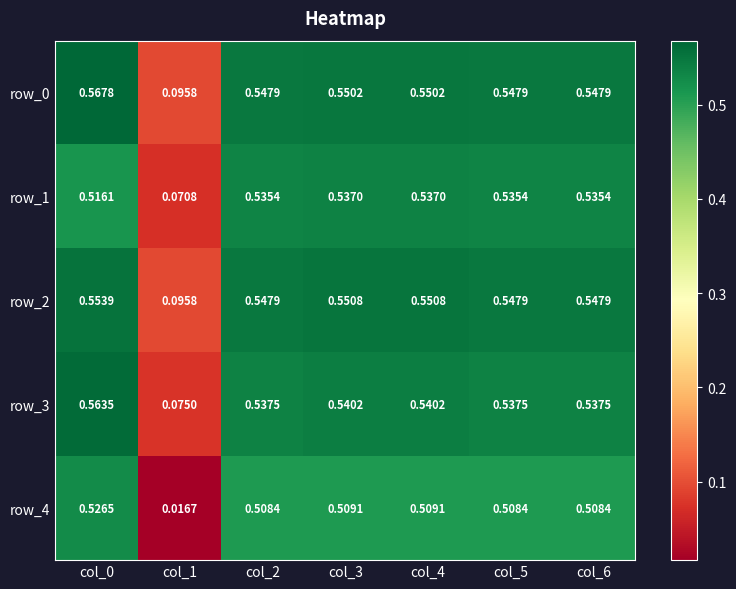

Count the number of categories in the chart.

7